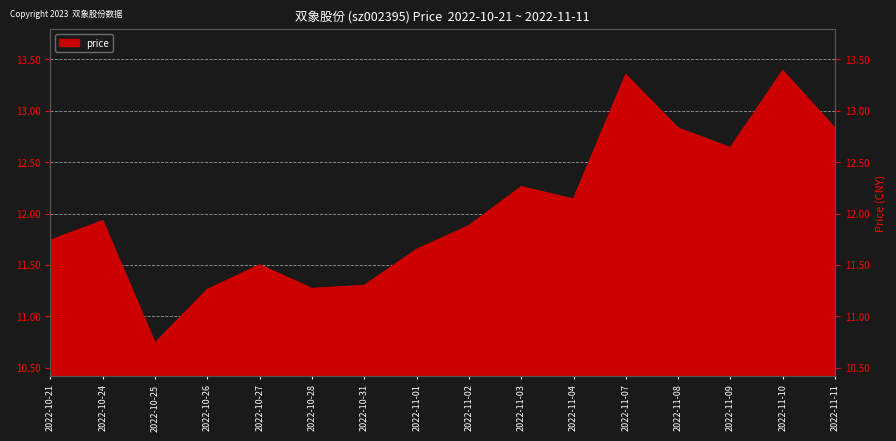

List the labels in order of value, smallest first.

2022-10-25, 2022-10-26, 2022-10-28, 2022-10-31, 2022-10-27, 2022-11-01, 2022-10-21, 2022-11-02, 2022-10-24, 2022-11-04, 2022-11-03, 2022-11-09, 2022-11-08, 2022-11-11, 2022-11-07, 2022-11-10